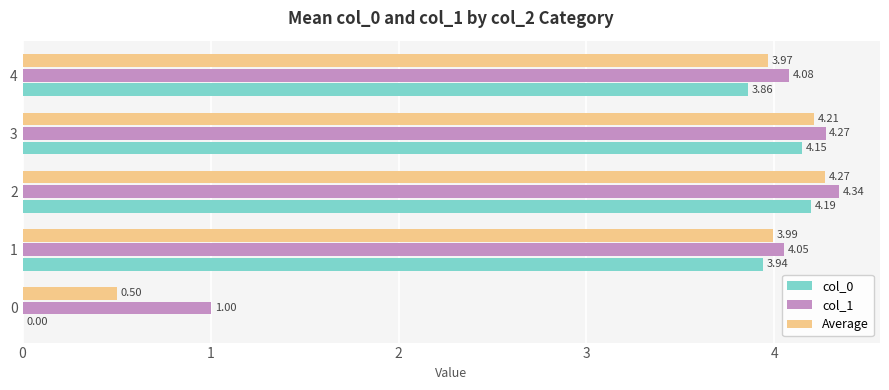

What are all the series names shown in the legend?

col_0, col_1, Average